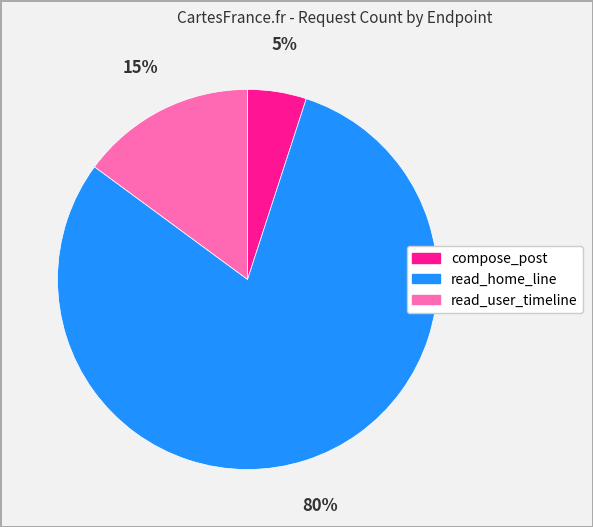

What is the majority slice?

read_home_line